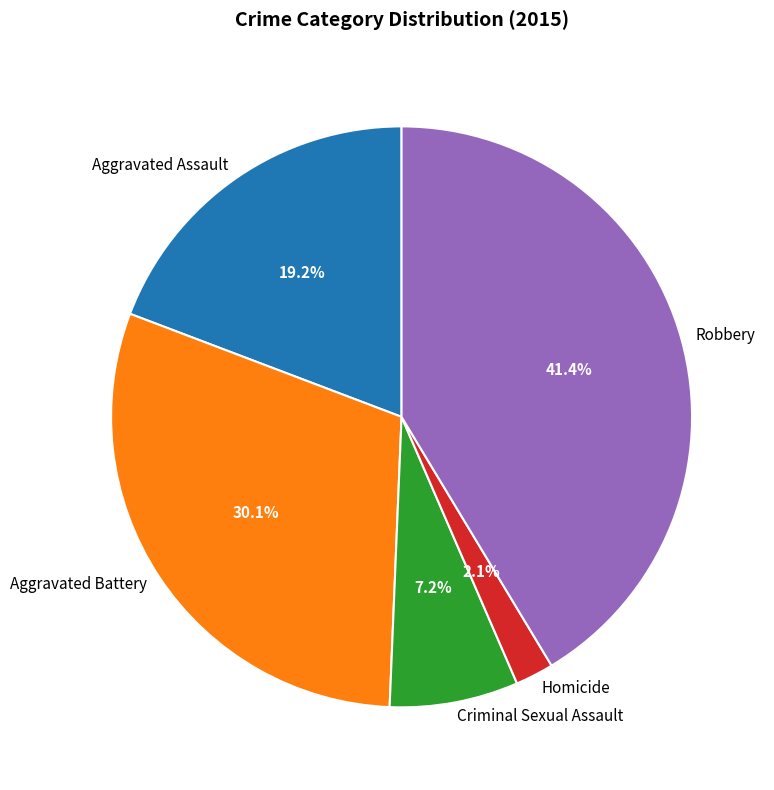

Approximately how many times larger is the value at Robbery compared to Aggravated Assault?

2.2